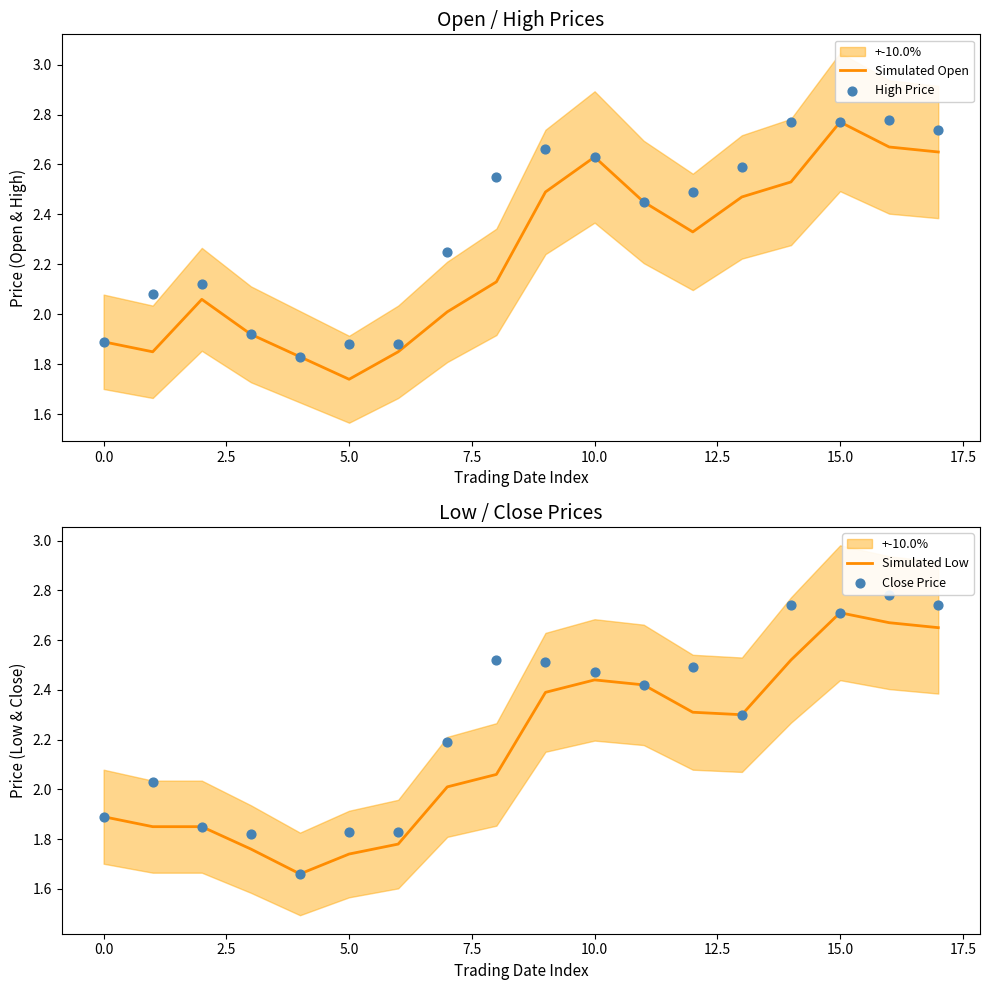

At how many categories does at least one series exceed 1?

18